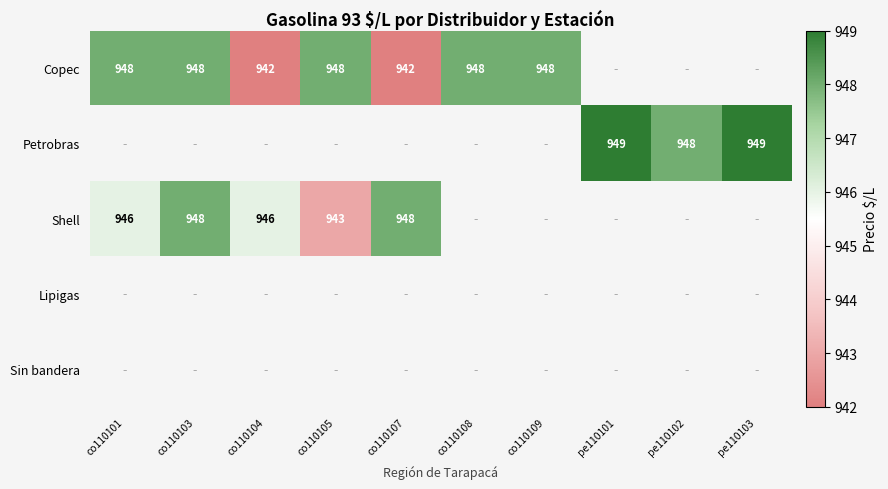

True or false: Petrobras has a value of 948 at pe110102.

True